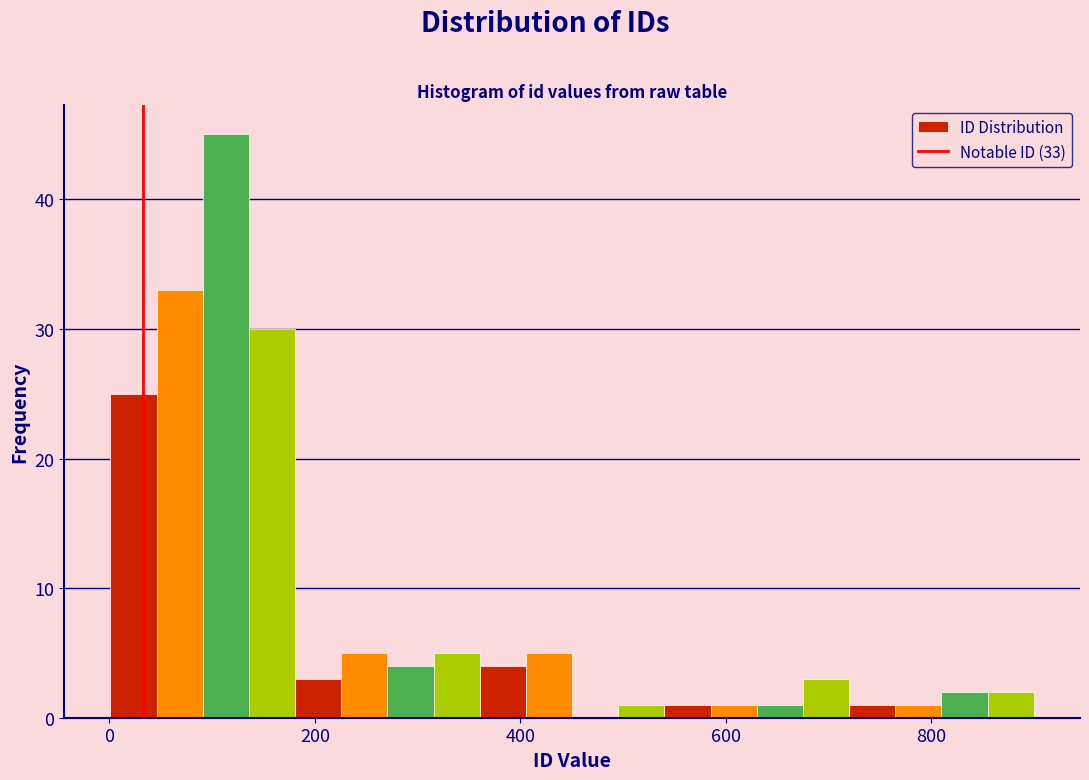

Read against the x-axis, roughly where is the centre of the tallest bar?

120